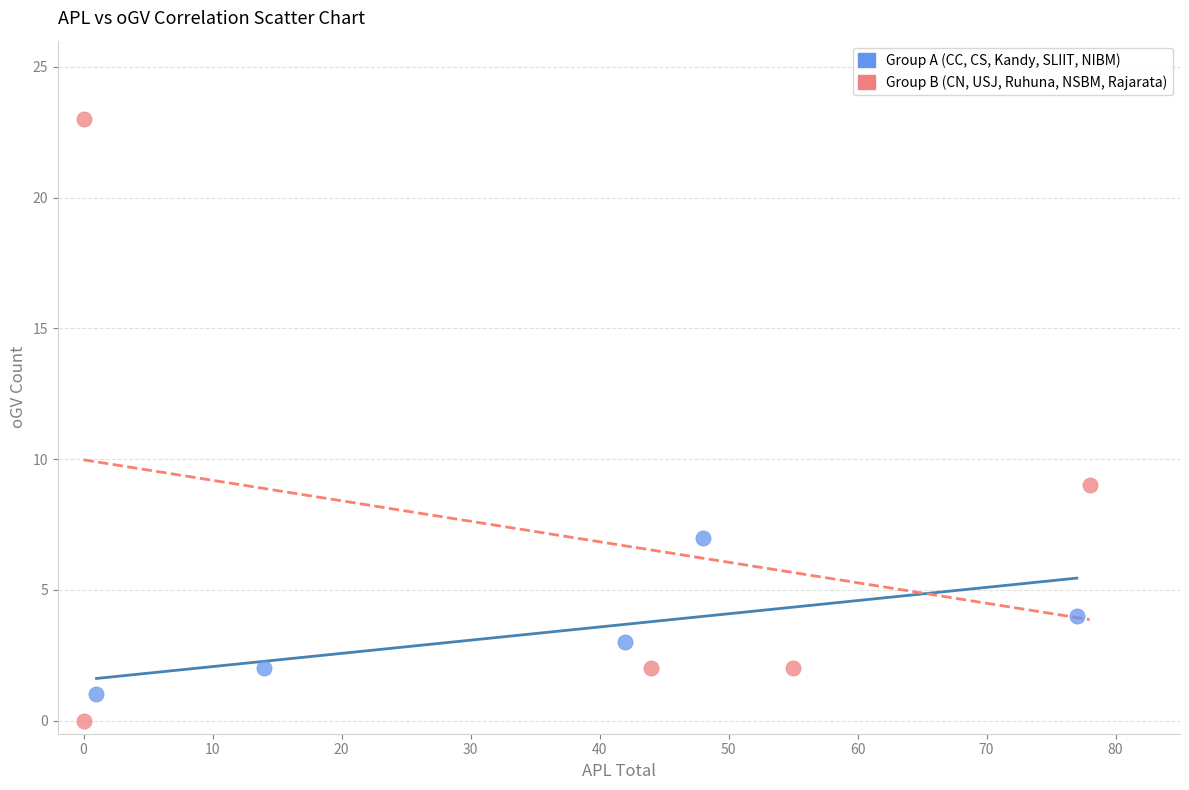

Which series has the widest spread of Y values?

Group B (CN, USJ, Ruhuna, NSBM, Rajarata)